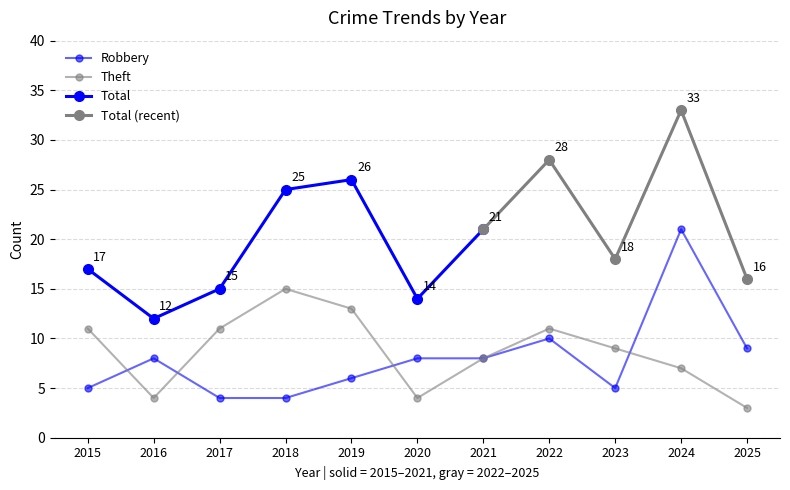

What is the difference between the second highest and minimum values in the Theft series?

10